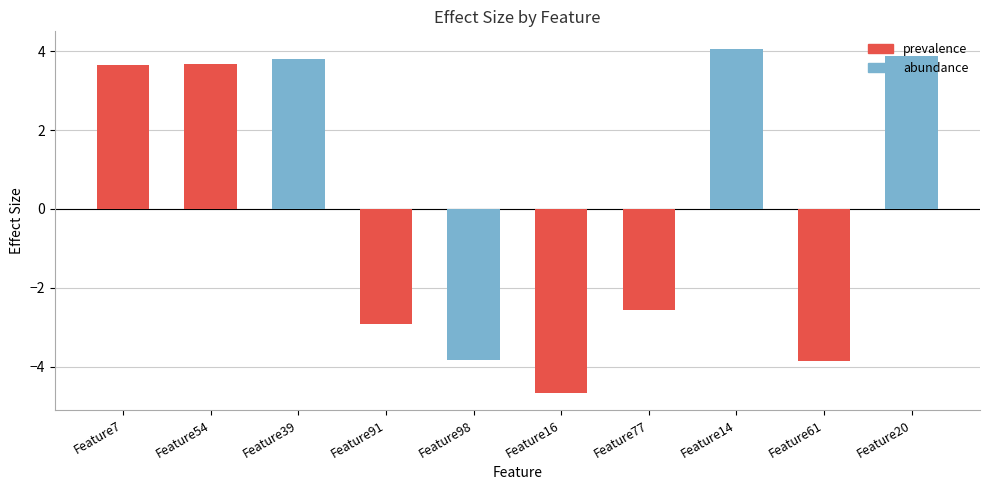

Reading right to left, extract all data points from this chart.

Feature20=3.9	Feature61=-3.9	Feature14=4.1	Feature77=-2.6	Feature16=-4.7	Feature98=-3.8	Feature91=-2.9	Feature39=3.8	Feature54=3.7	Feature7=3.6